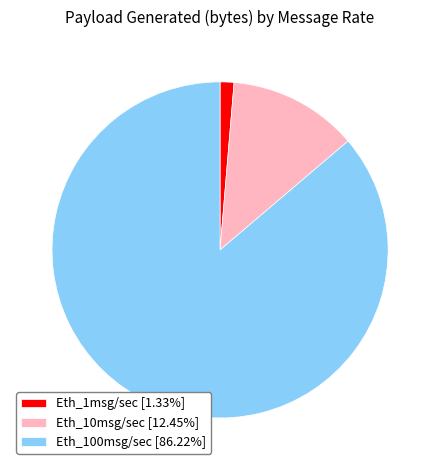

Rank the categories by value from highest to lowest.

Eth_100msg/sec, Eth_10msg/sec, Eth_1msg/sec